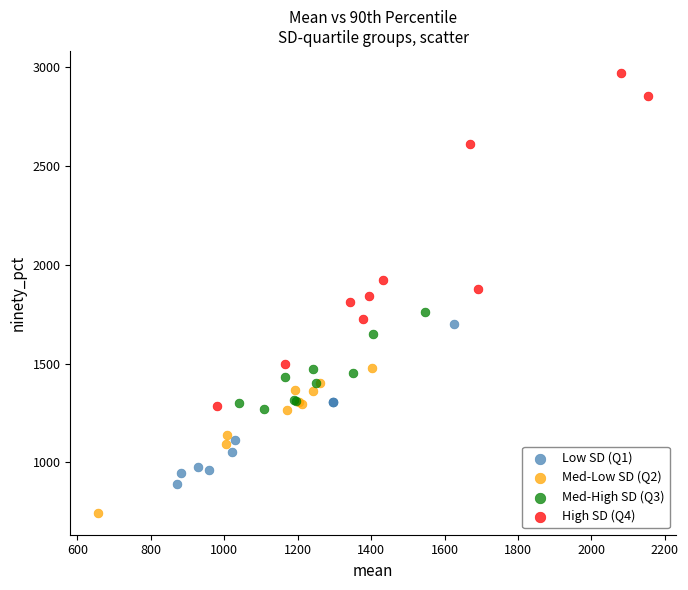

What are all the series names shown in the legend?

Low SD (Q1), Med-Low SD (Q2), Med-High SD (Q3), High SD (Q4)